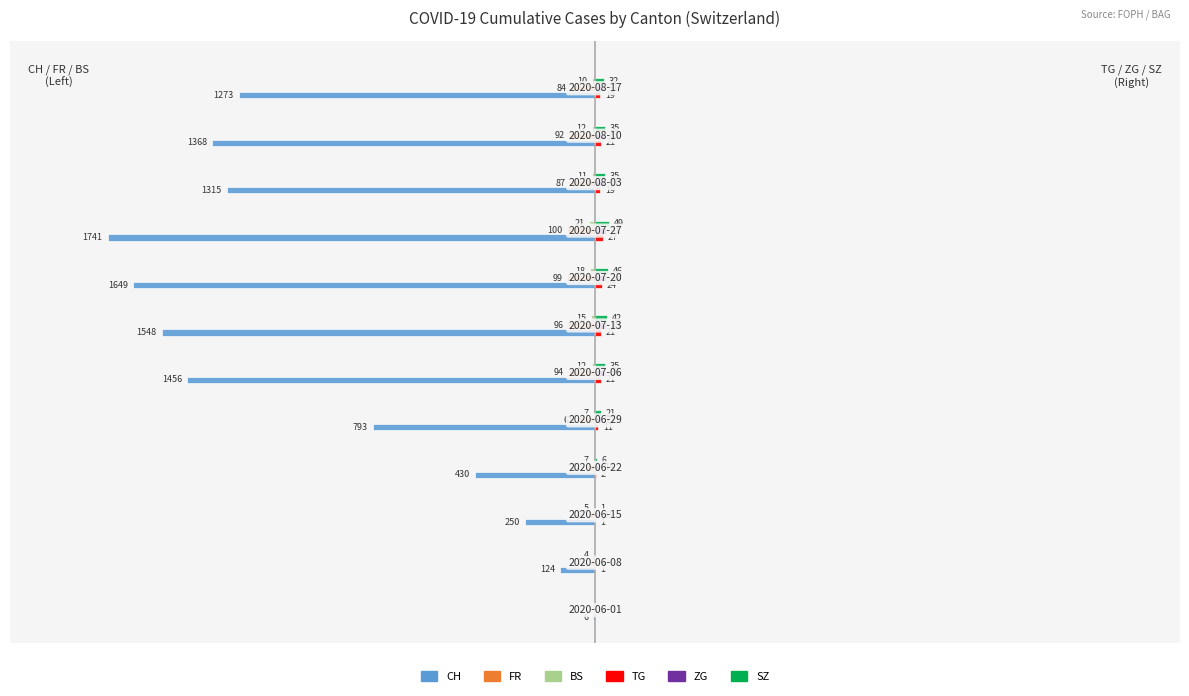

At how many categories does at least one series exceed -6?

12